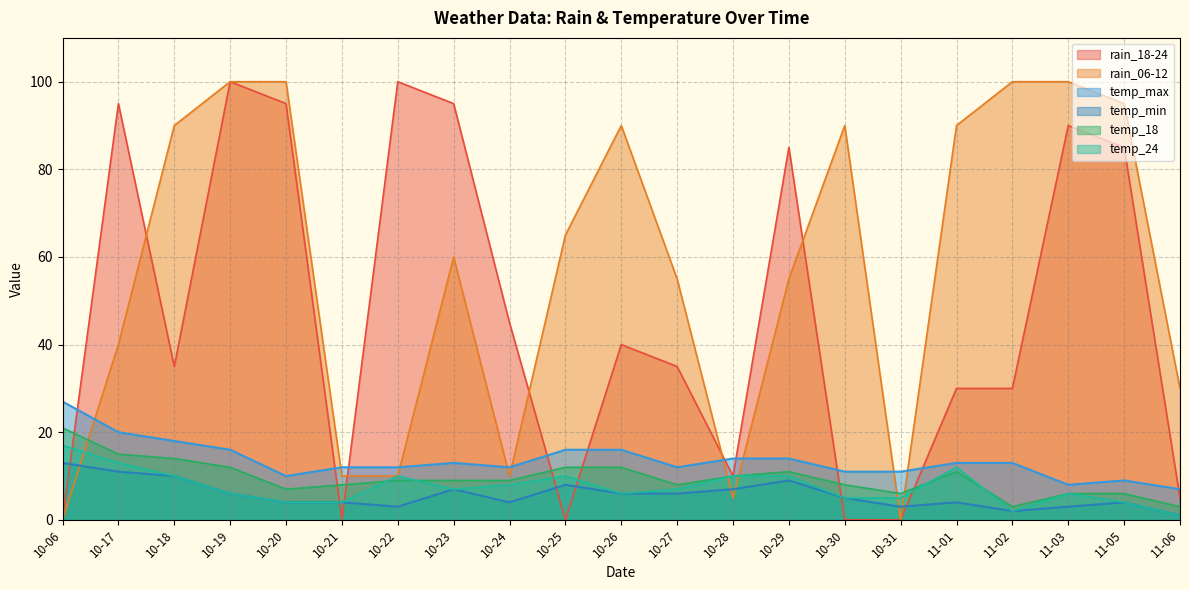

What is the difference between the second highest and minimum values in the temp_max series?

13